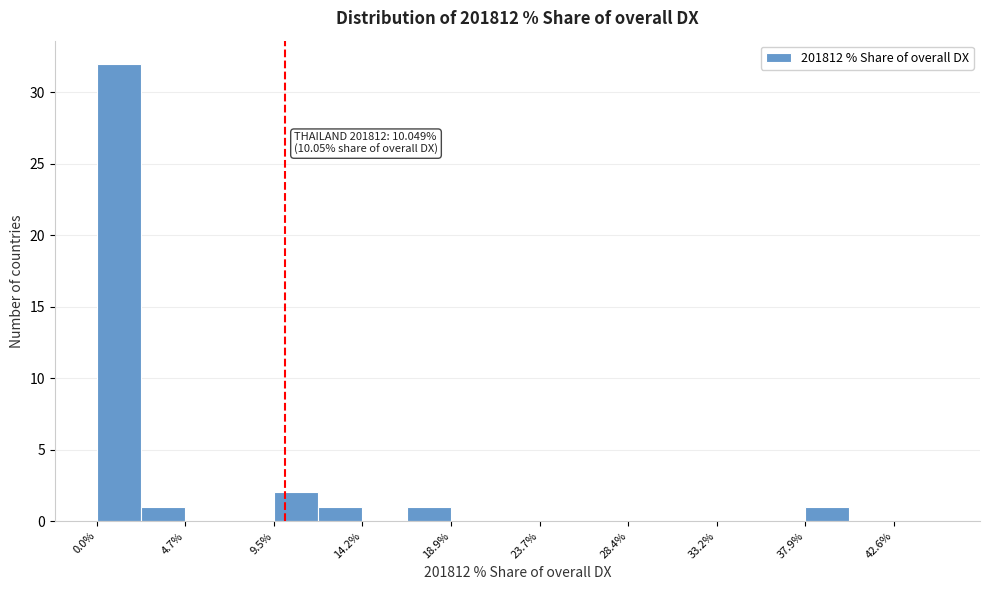

Which range on the x-axis has the tallest bar?

0.0 to 2.5